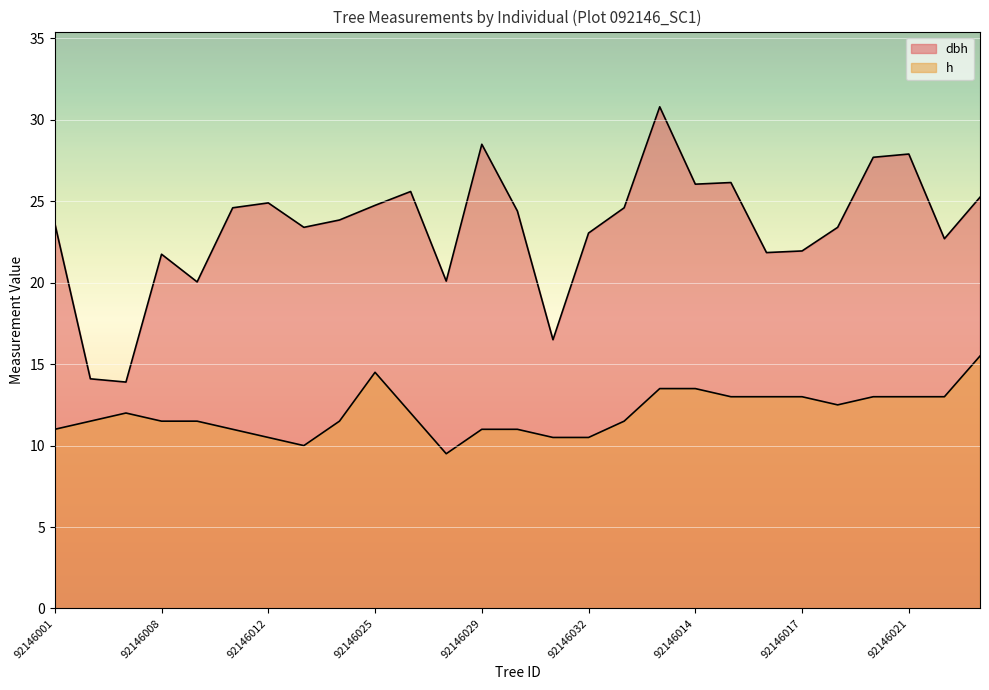

Where is the first local maximum for h?

92146004